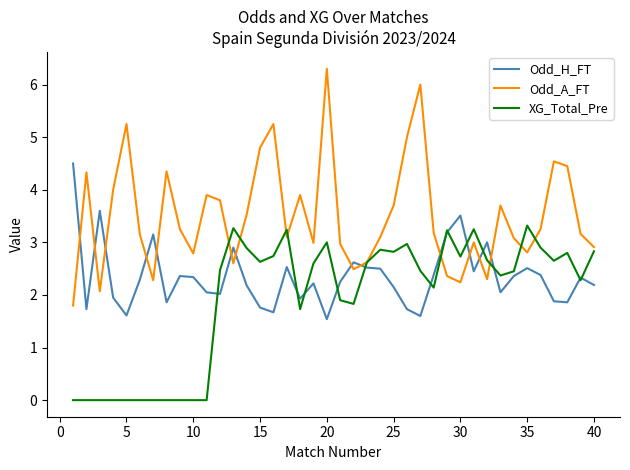

True or false: XG_Total_Pre has more than 0 interior local peaks.

True